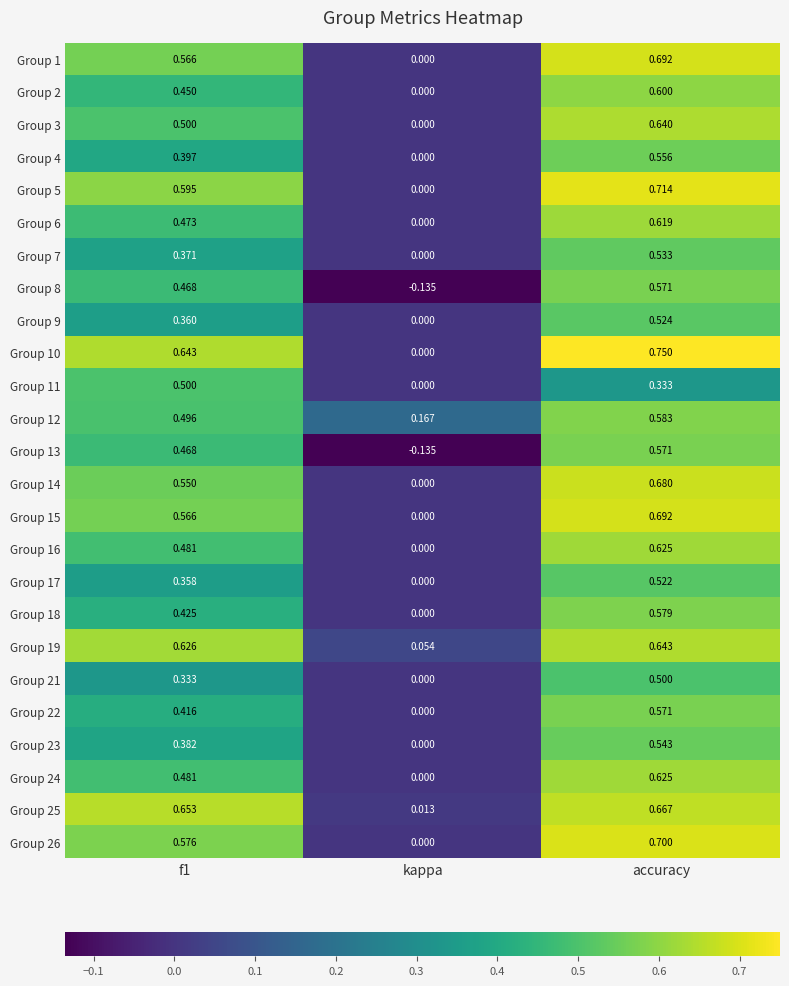

At which category is the sum across all series the highest?

accuracy